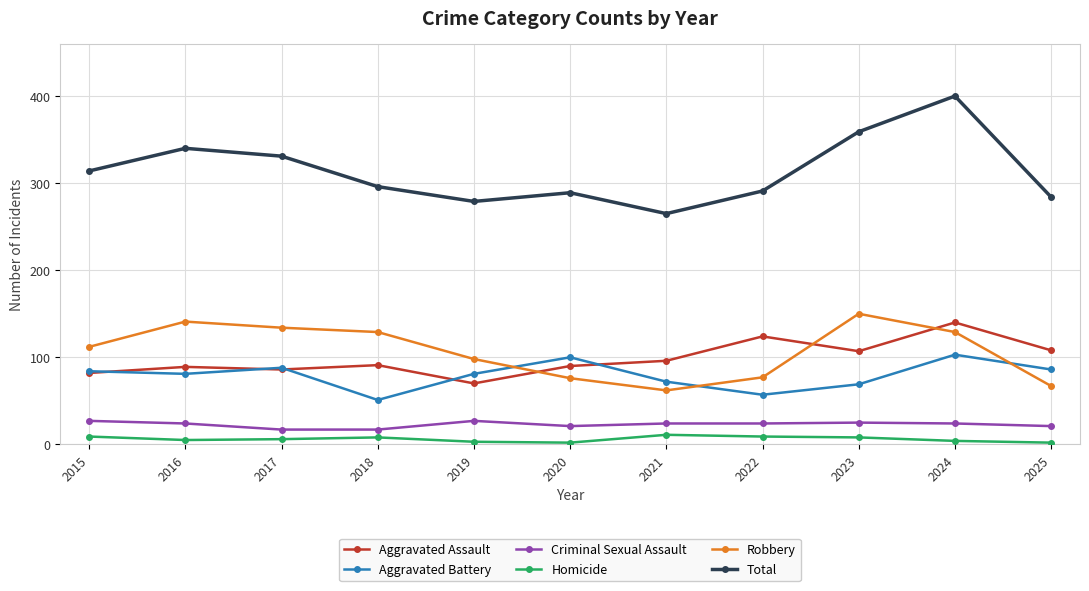

How many interior local valleys does the Total series have?

2